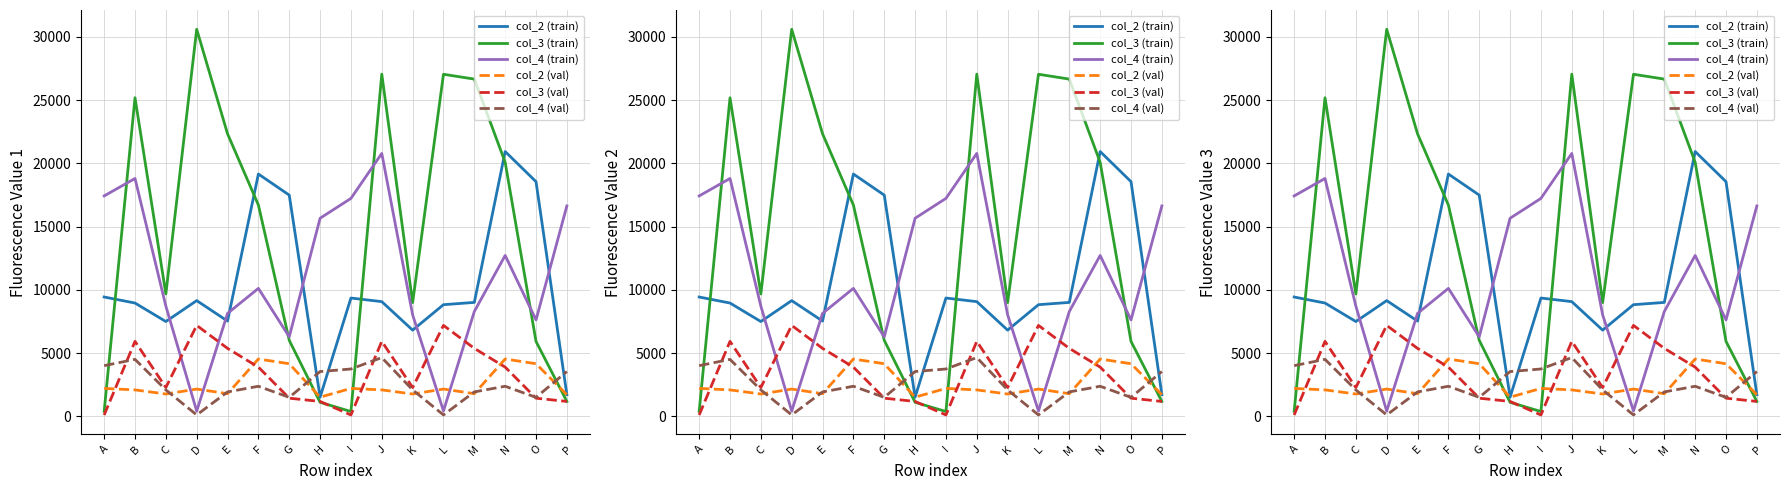

What is the total value across all series at H?

24530